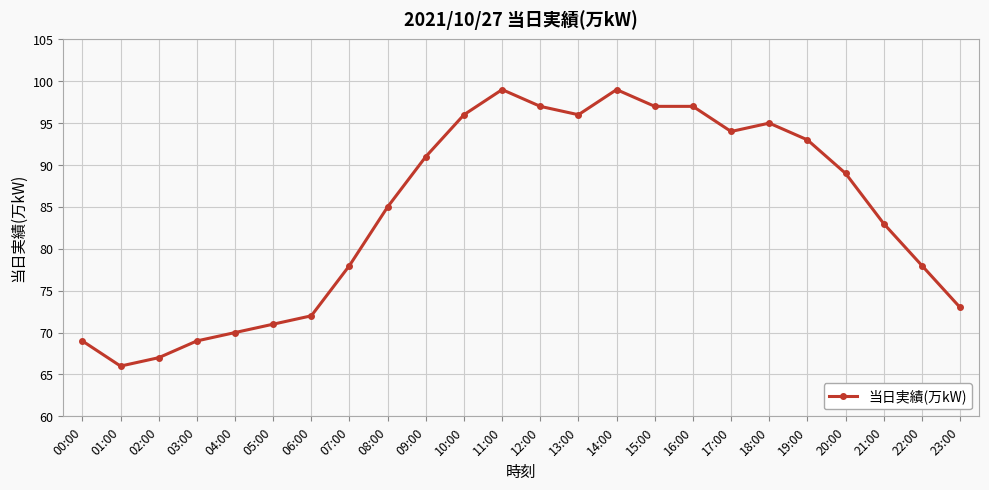

Reading left to right, transcribe all the data shown in this chart.

00:00=69	01:00=66	02:00=67	03:00=69	04:00=70	05:00=71	06:00=72	07:00=78	08:00=85	09:00=91	10:00=96	11:00=99	12:00=97	13:00=96	14:00=99	15:00=97	16:00=97	17:00=94	18:00=95	19:00=93	20:00=89	21:00=83	22:00=78	23:00=73